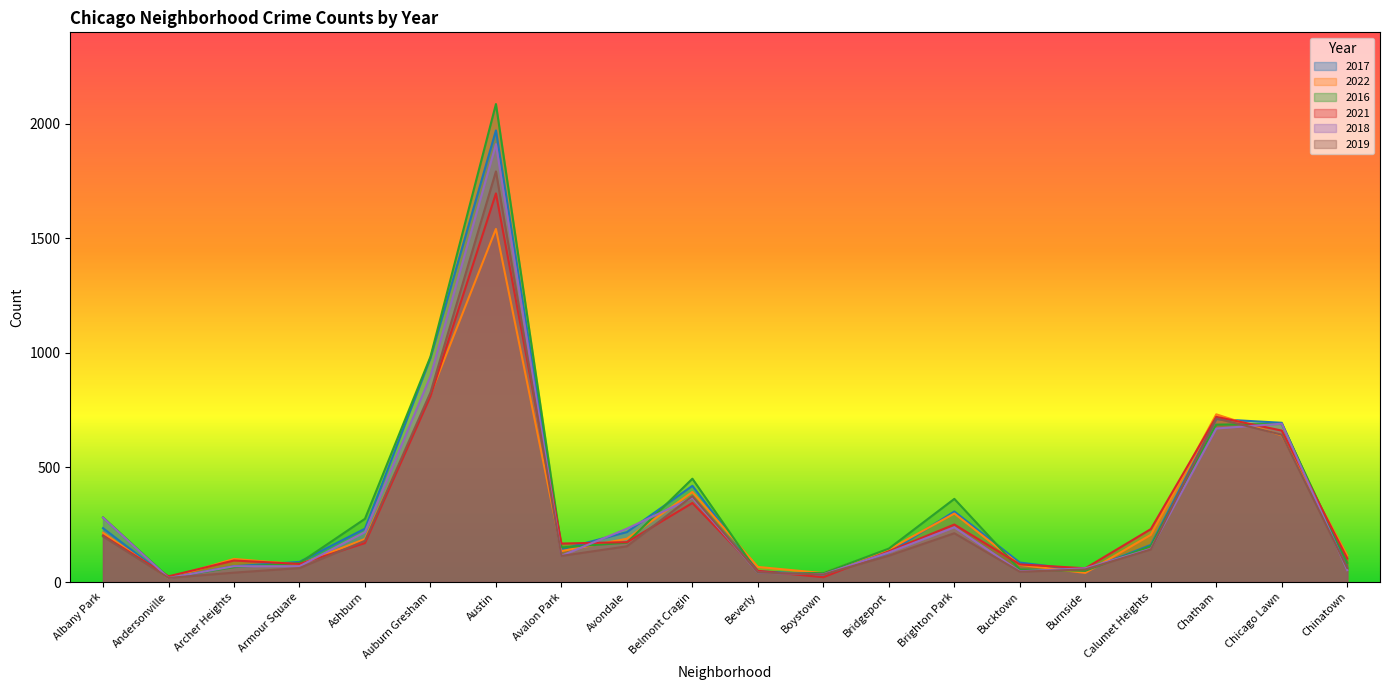

Where do 2017 and 2016 first cross each other?

Andersonville and Archer Heights